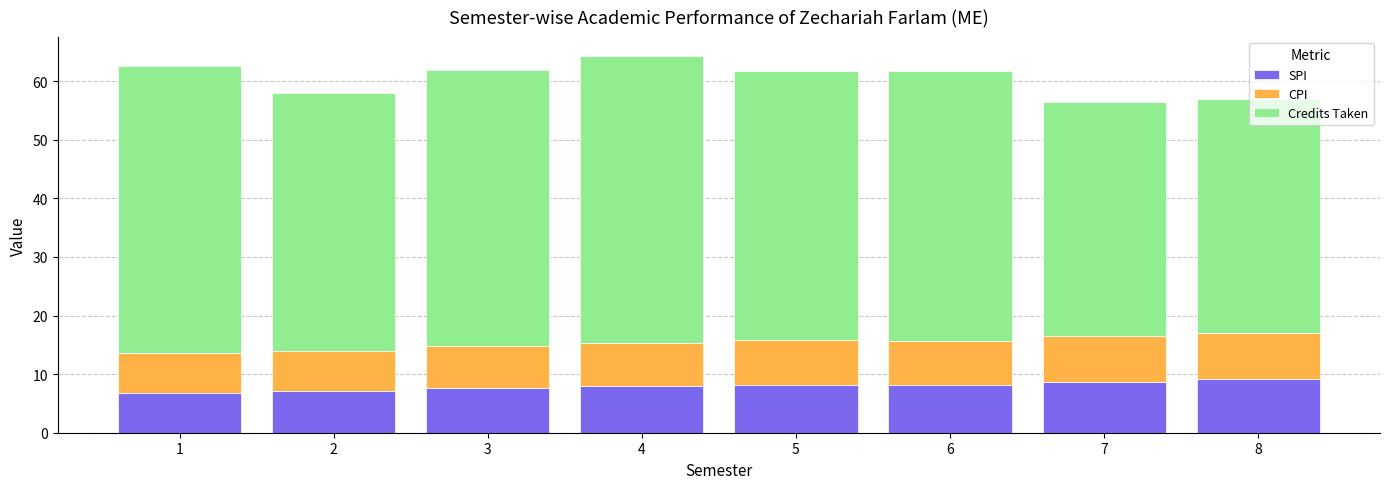

What is the difference between the maximum and minimum values in the SPI series?

2.3